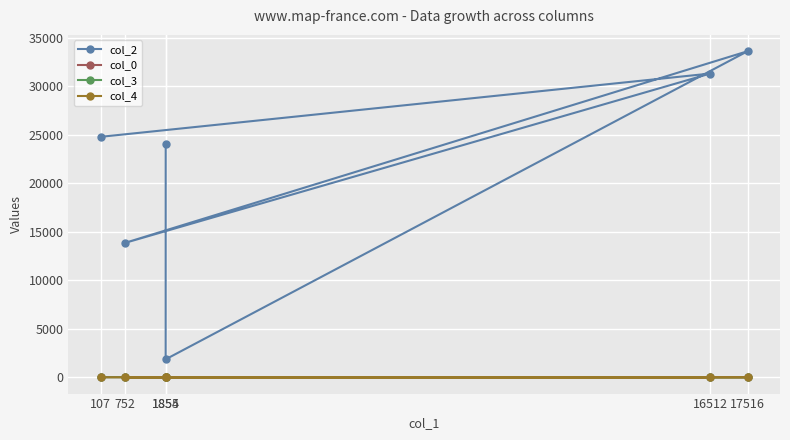

At how many categories does at least one series exceed 21151?

4